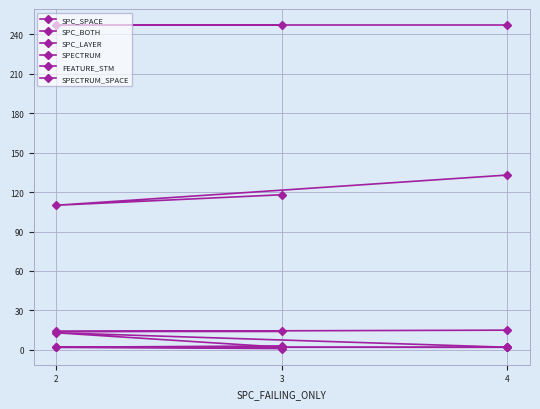

What is the smallest value displayed?

1